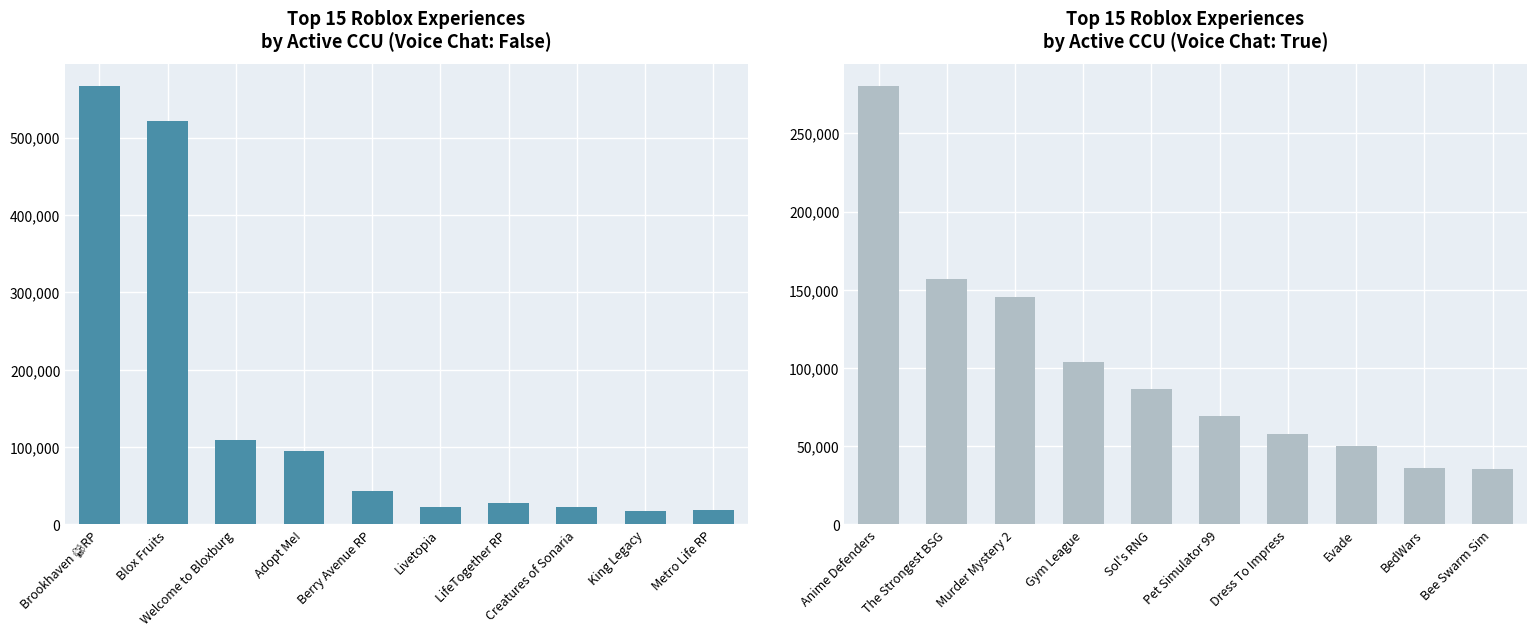

True or false: Voice Chat: True has a value of 473293 at Anime Defenders.

False